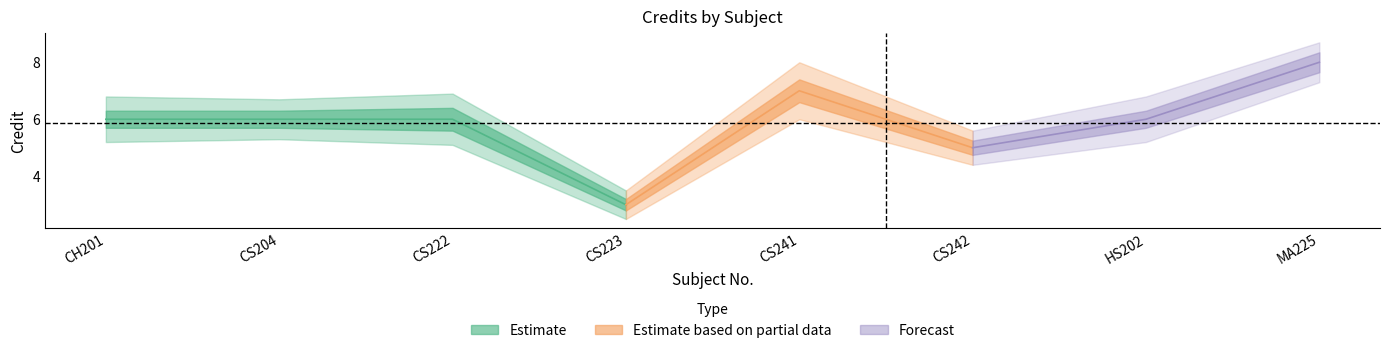

Where is the first local minimum?

CS223